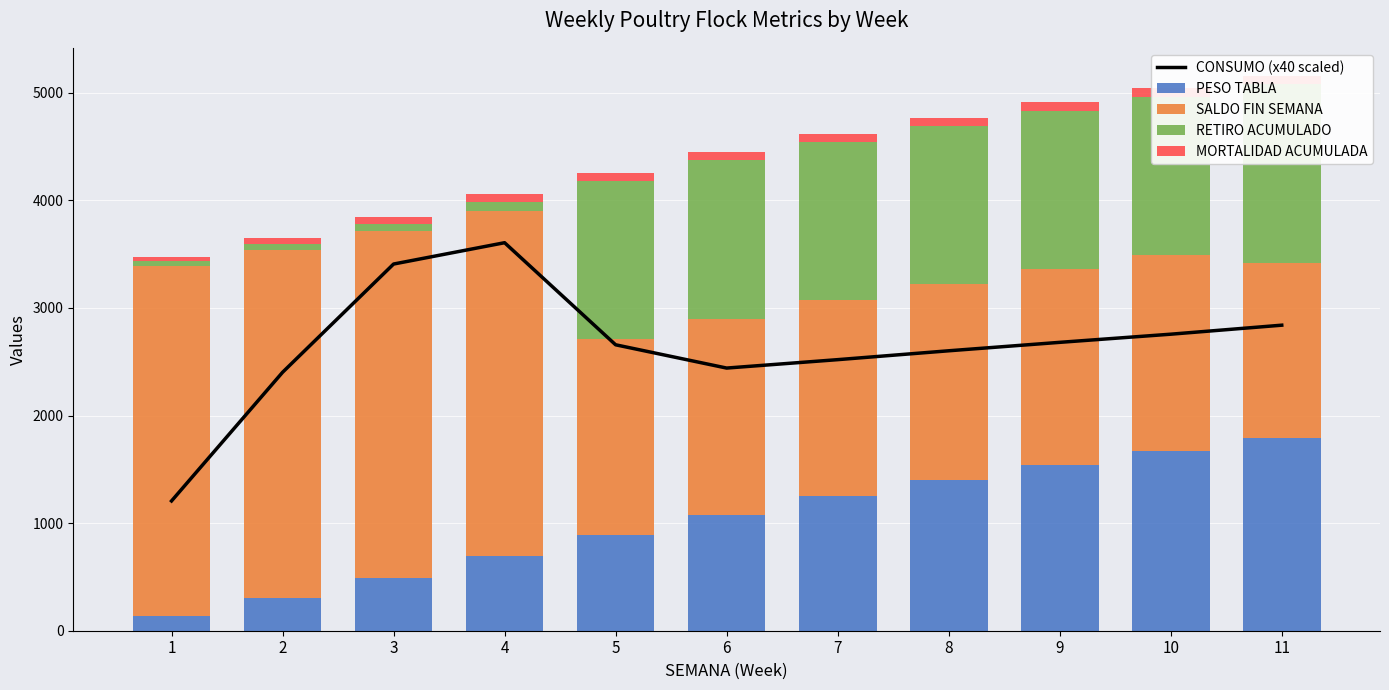

Which category has the highest value in the SALDO FIN SEMANA series?

1